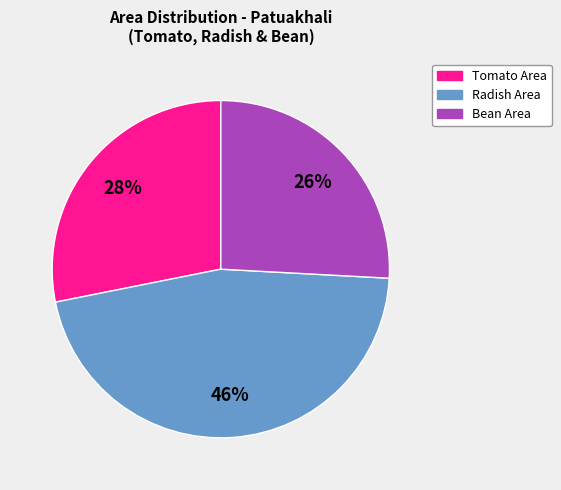

To the nearest percent, what is the difference between the largest and smallest slice percentages?

20%